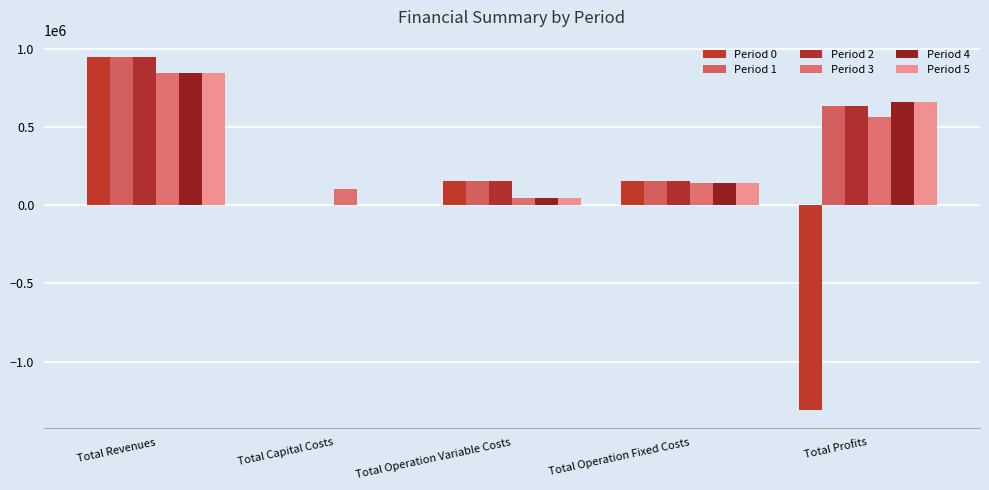

True or false: Period 4 has a value of 661837.5 at Total Profits.

True